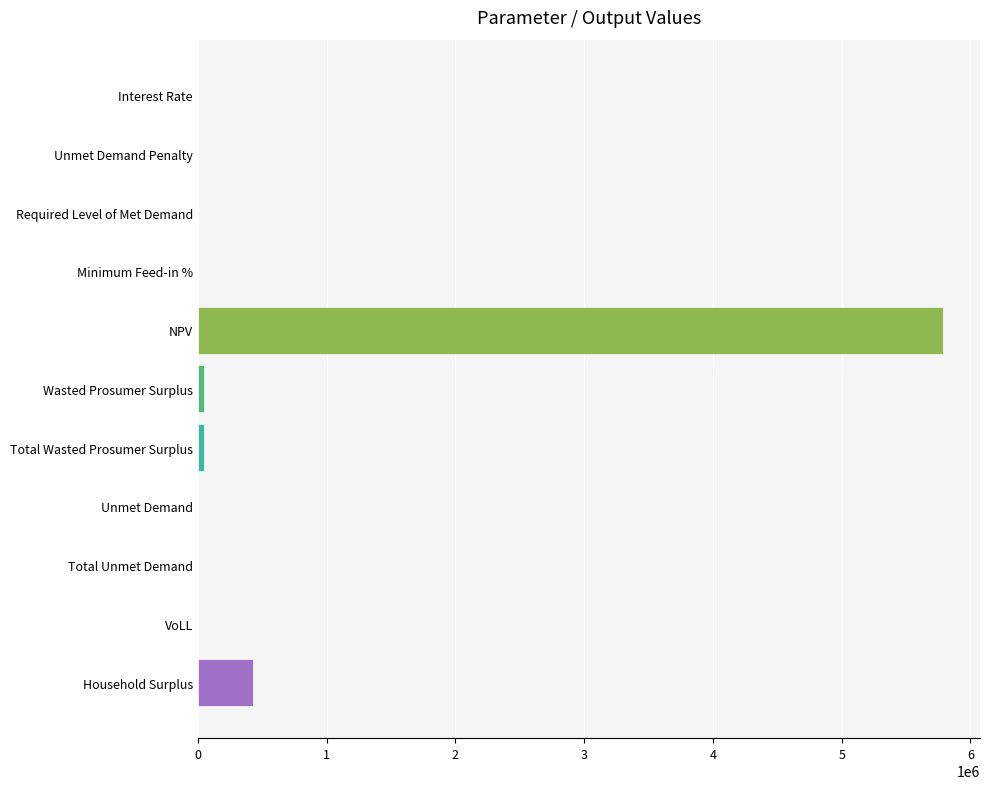

At which label is the value closest to 2892615?

Household Surplus